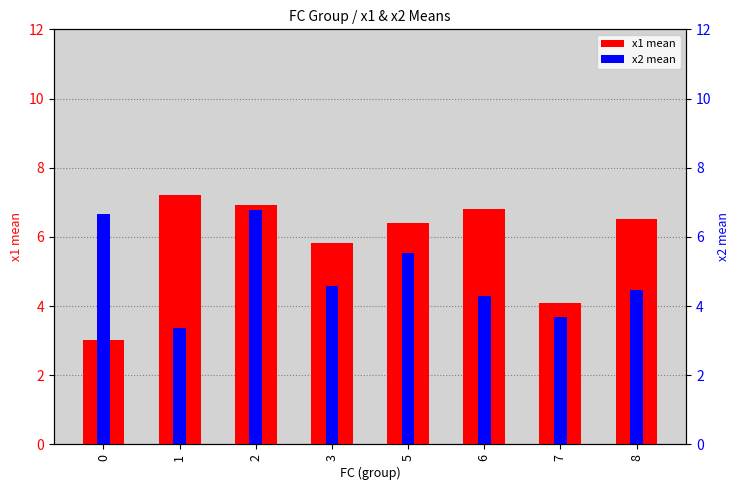

The value of x2 mean at 8 is 6.3. True or false?

False